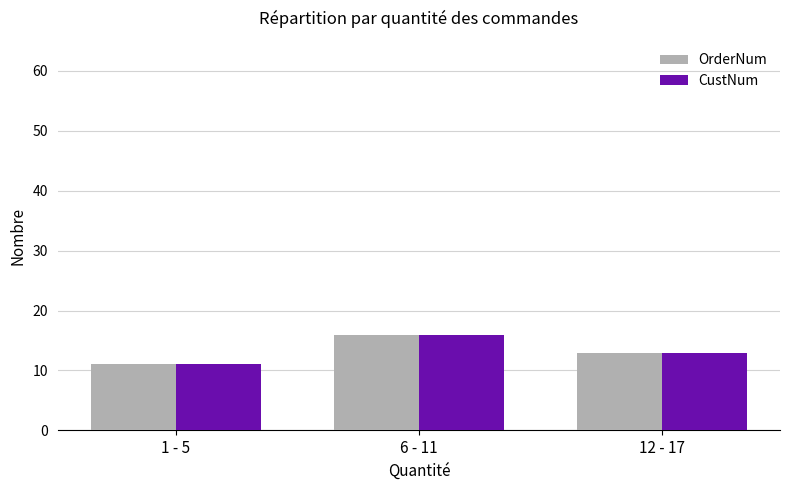

What are all the series names shown in the legend?

OrderNum, CustNum